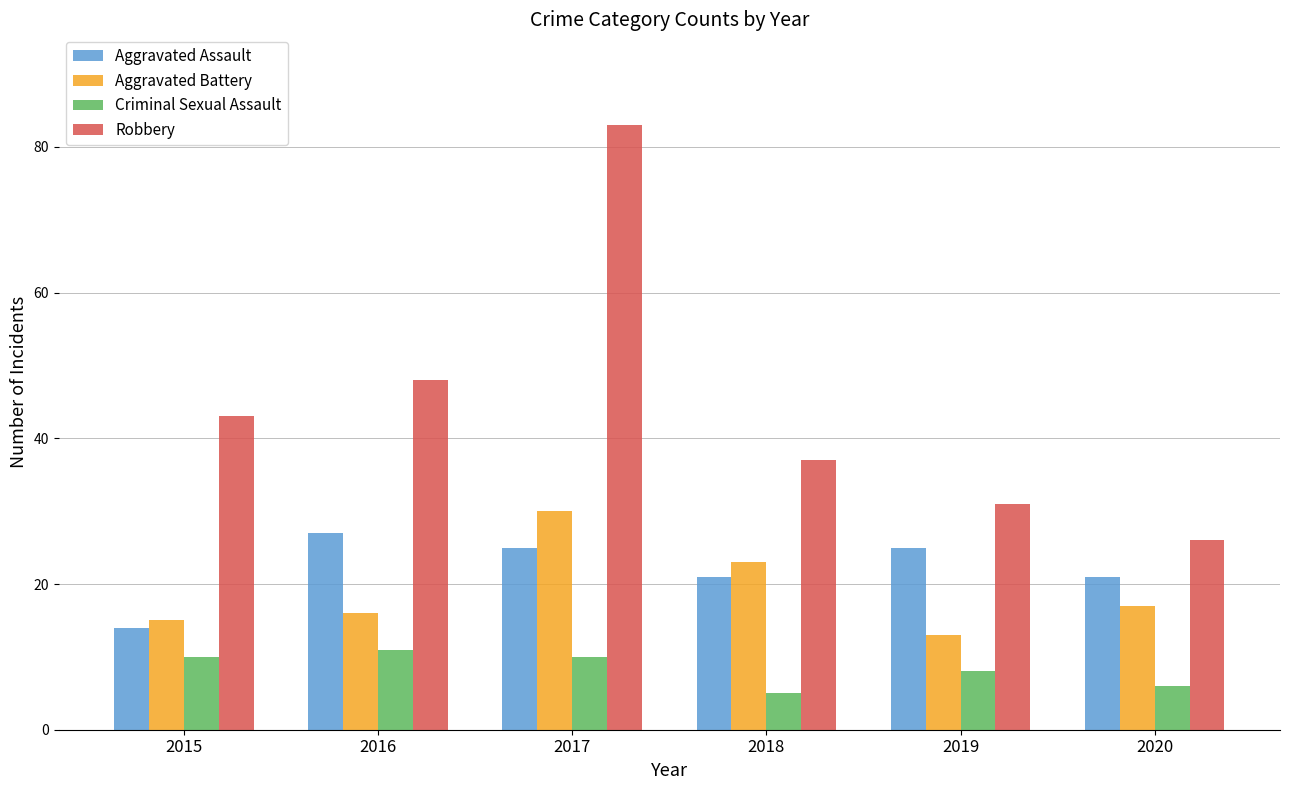

Reading left to right, list all the values displayed in this chart.

Aggravated Assault: 14	27	25	21	25	21
Aggravated Battery: 15	16	30	23	13	17
Criminal Sexual Assault: 10	11	10	5	8	6
Robbery: 43	48	83	37	31	26